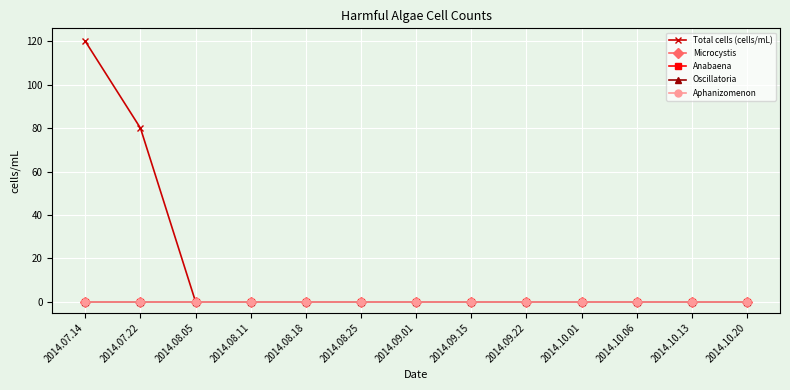

At which category does the chart reach its minimum across all series?

2014.08.05